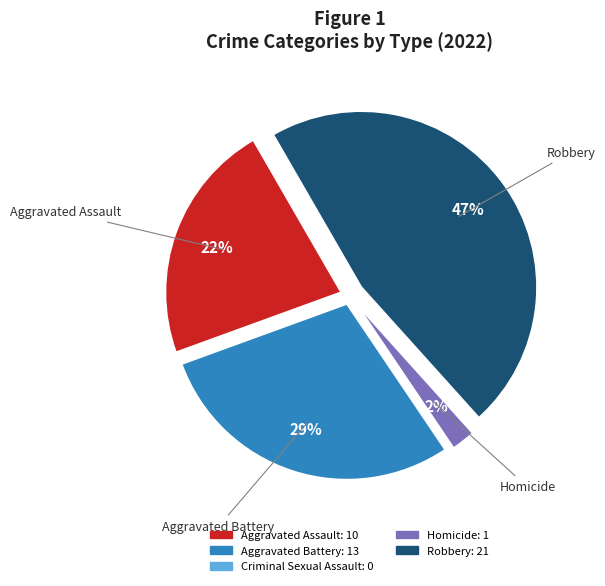

Is there any slice that represents more than half of the pie?

No